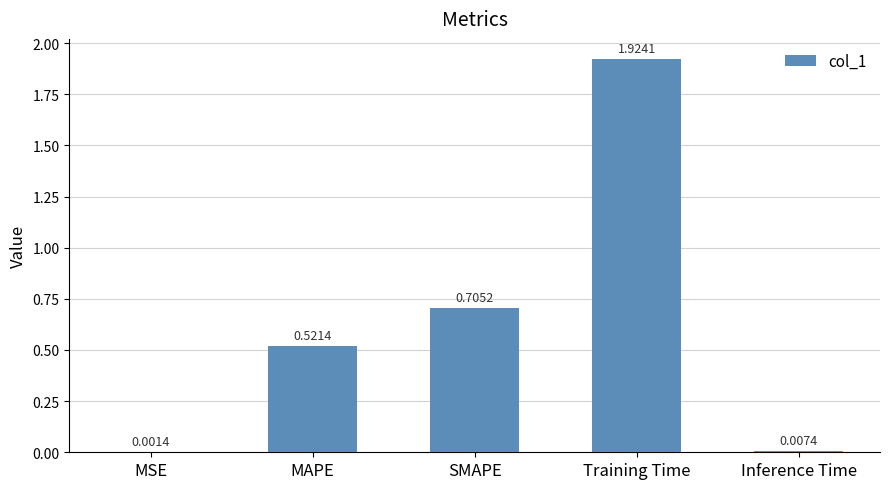

Does the chart contain stacked bars?

No